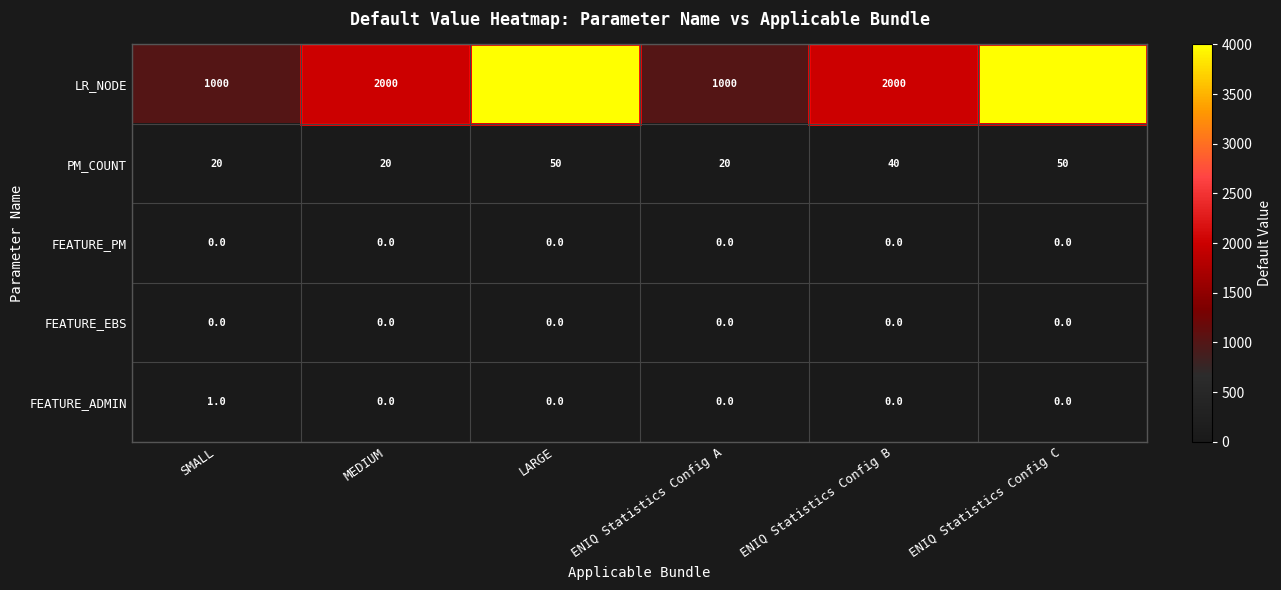

What is the total value across all series at SMALL?

1021